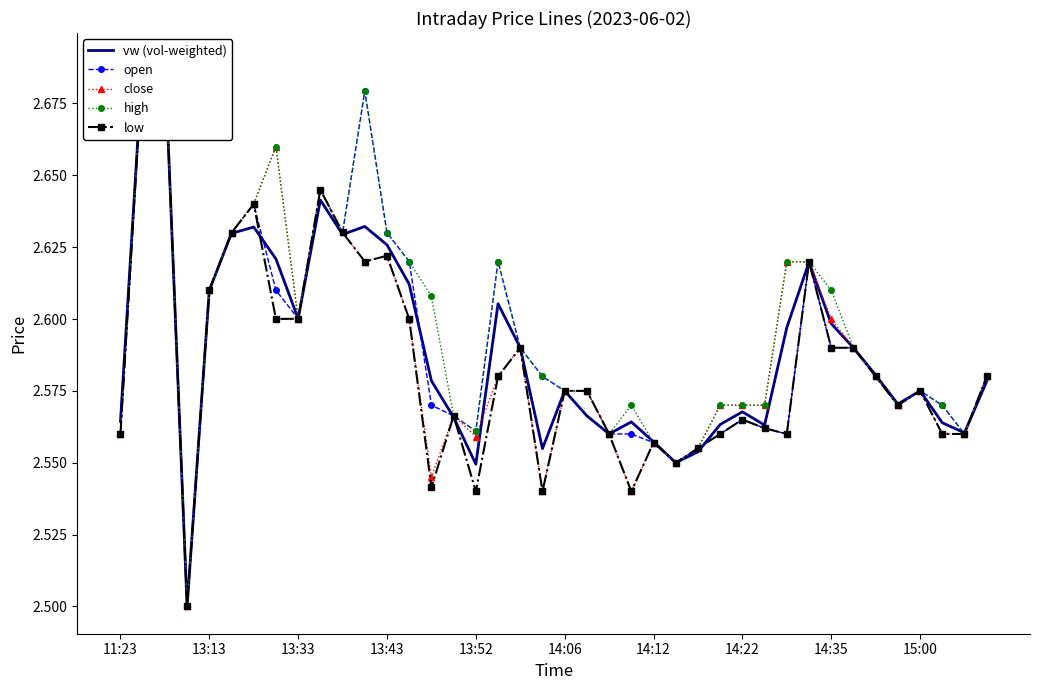

List the series in order of their peak value, highest first.

vw, o, c, h, l